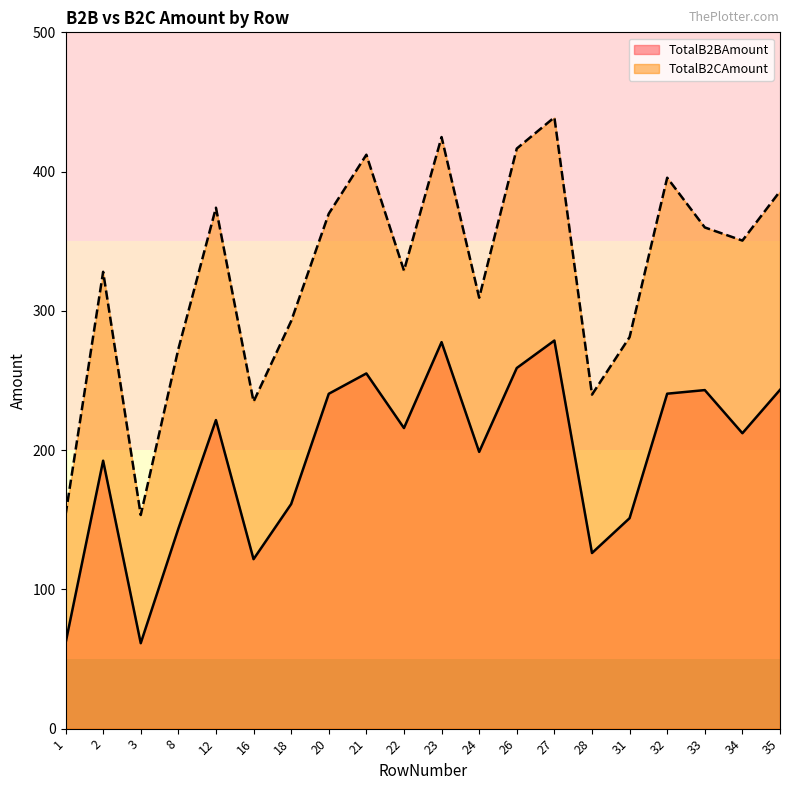

Is it true that TotalB2BAmount equals 243.1 at 33?

True